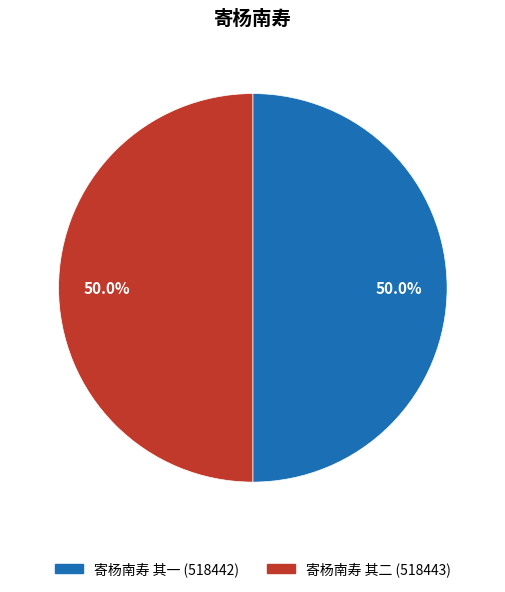

Do 寄杨南寿 其一 and 寄杨南寿 其二 together represent more than half of the pie?

Yes